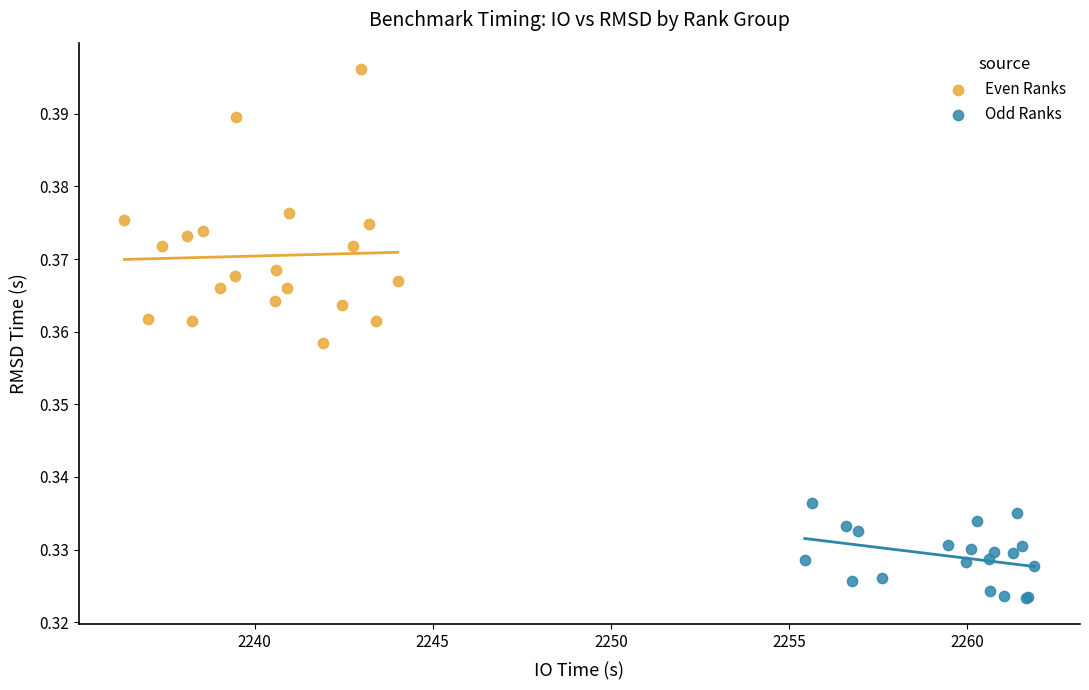

What are all the series names shown in the legend?

Even Ranks, Odd Ranks